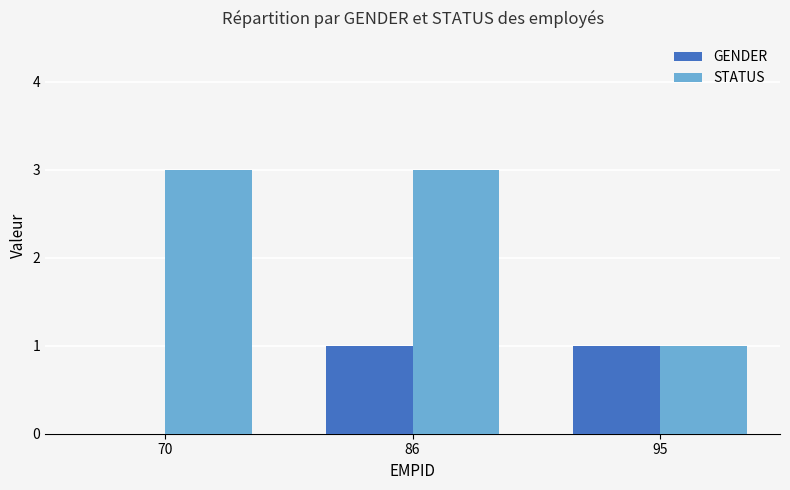

What are all the series names shown in the legend?

GENDER, STATUS